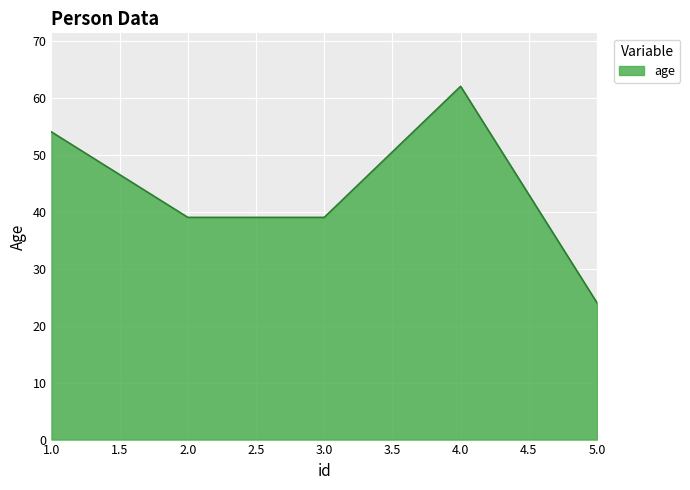

What is the ratio of the value at 3.0 to the value at 4.0?

0.6